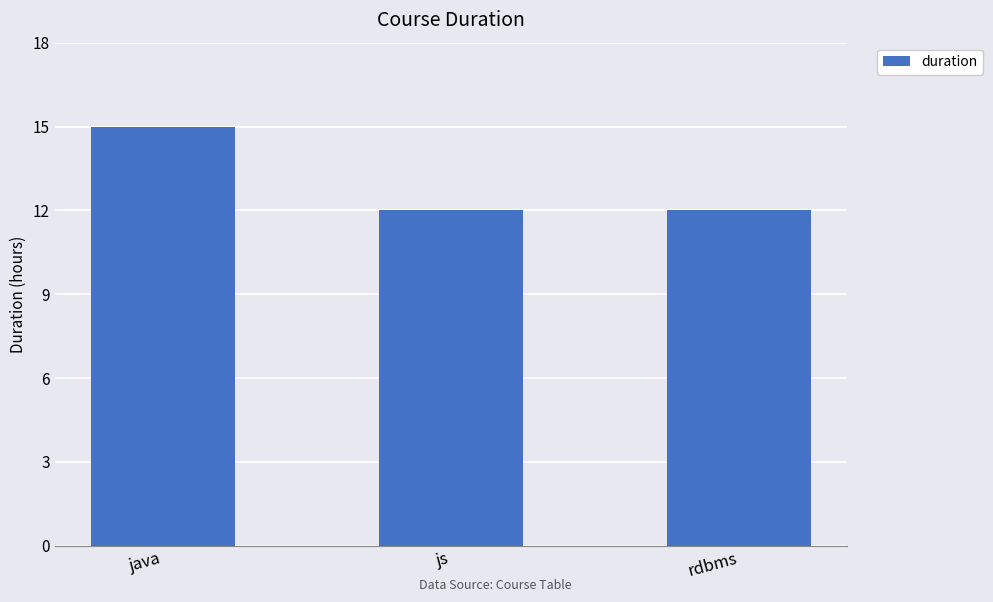

What position from the right is js?

2